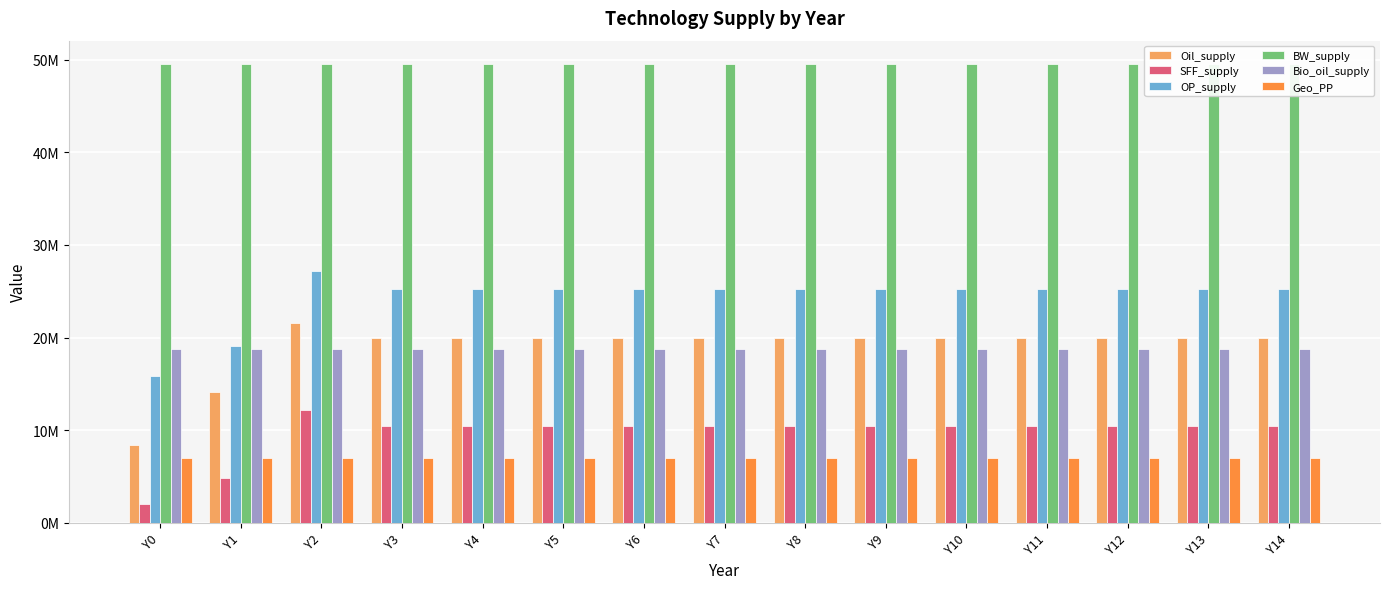

Which category has the highest value across all series?

Y0